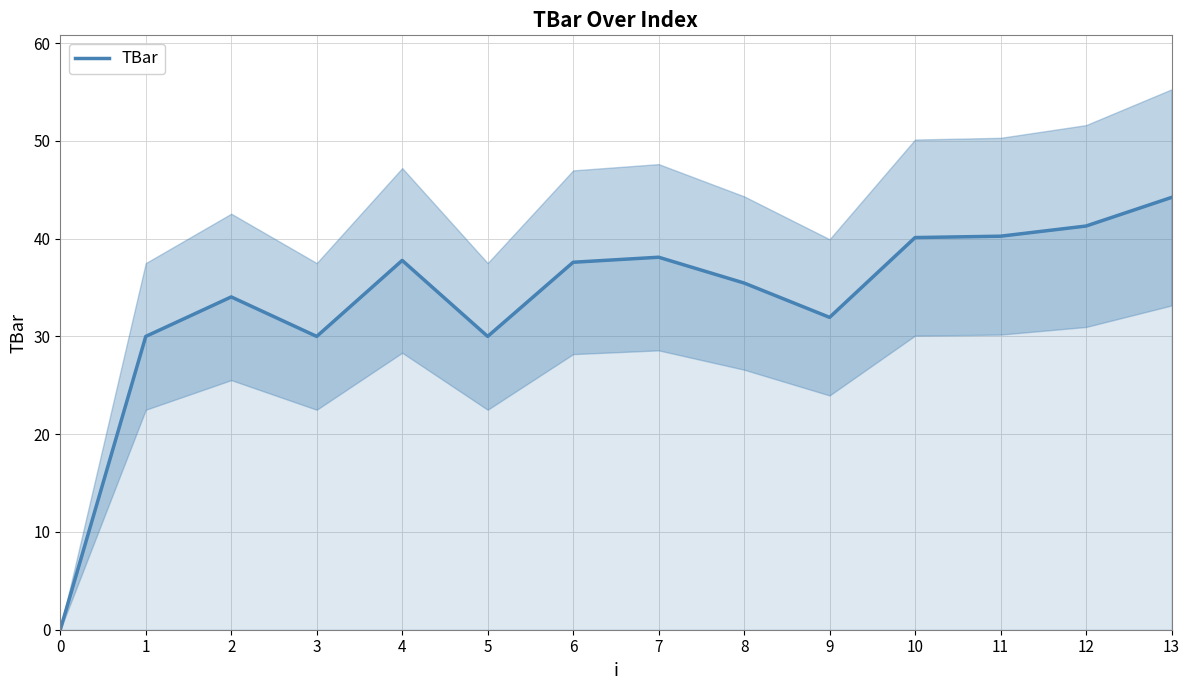

What is the change in value from 3 to 13?

+14.2